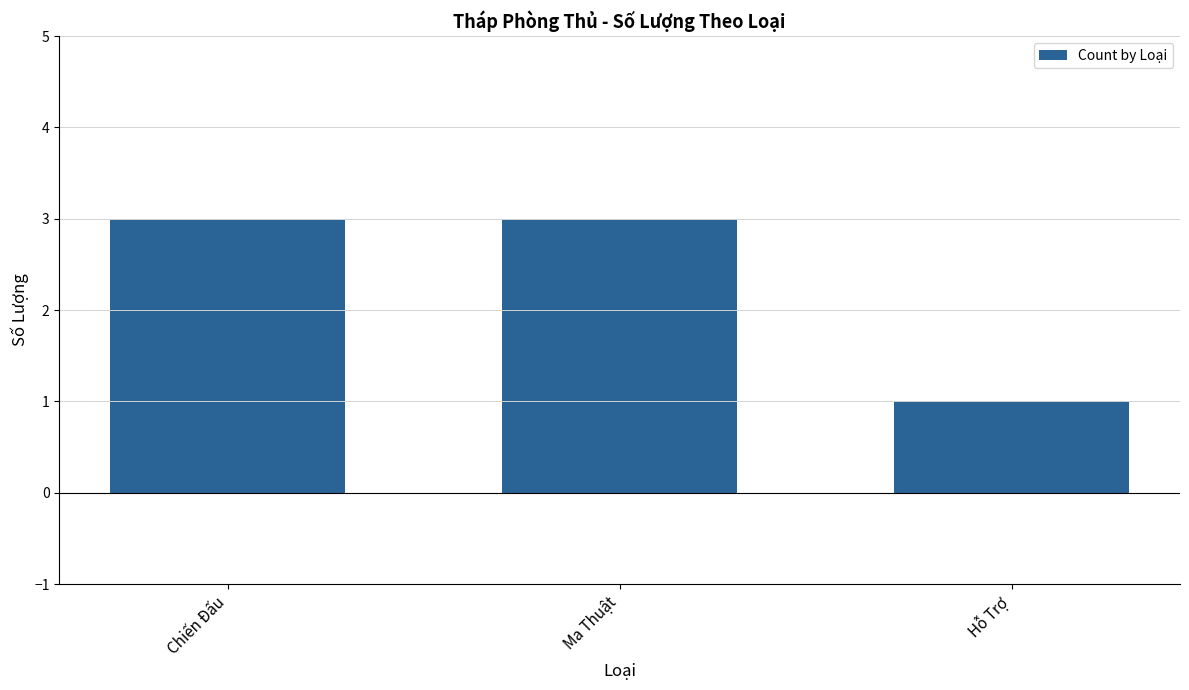

Reading left to right, what are all the values shown in this chart?

Chiến Đấu=3	Ma Thuật=3	Hỗ Trợ=1